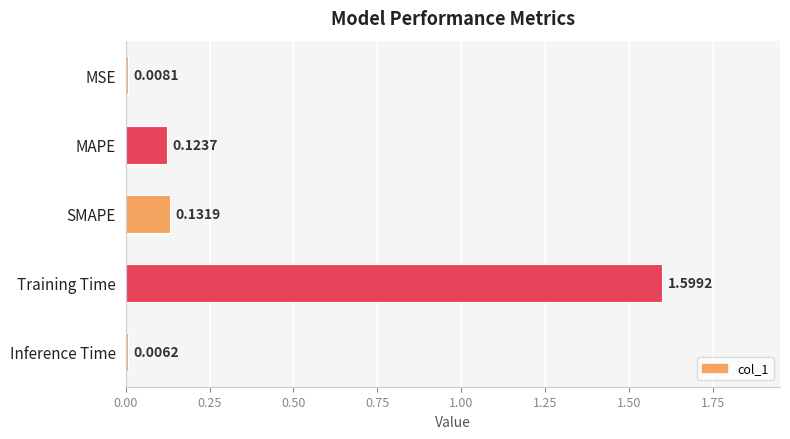

What is the difference between the maximum and minimum values?

1.6